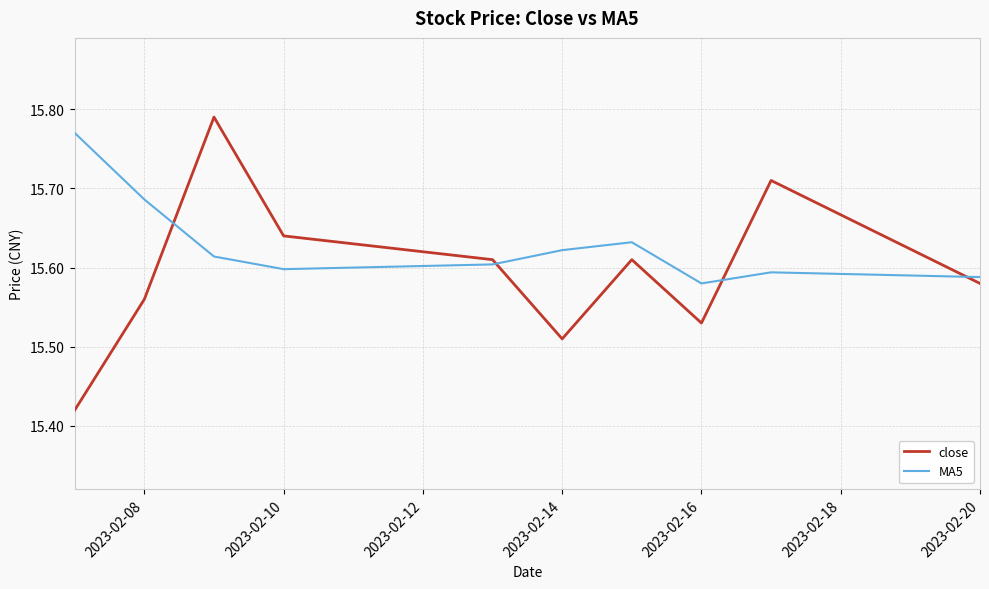

Which series has the widest spread of values?

close